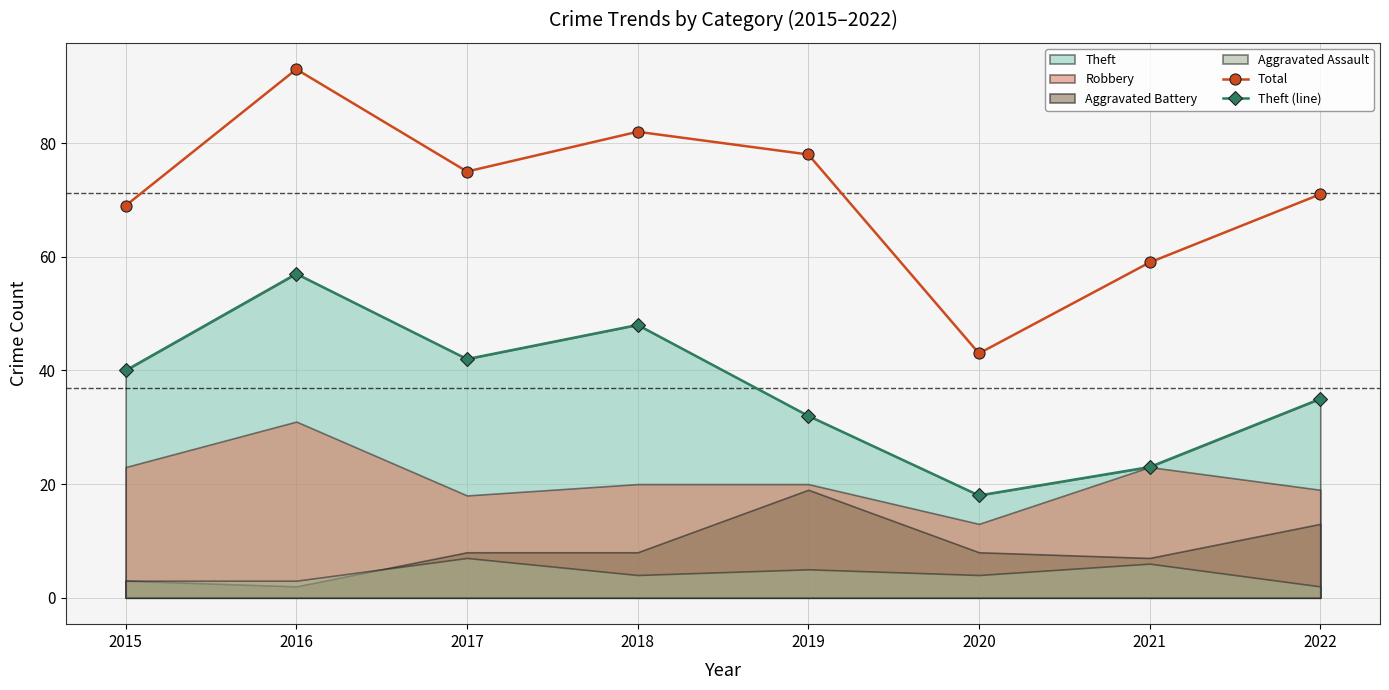

Which series has the largest total across all categories?

Total